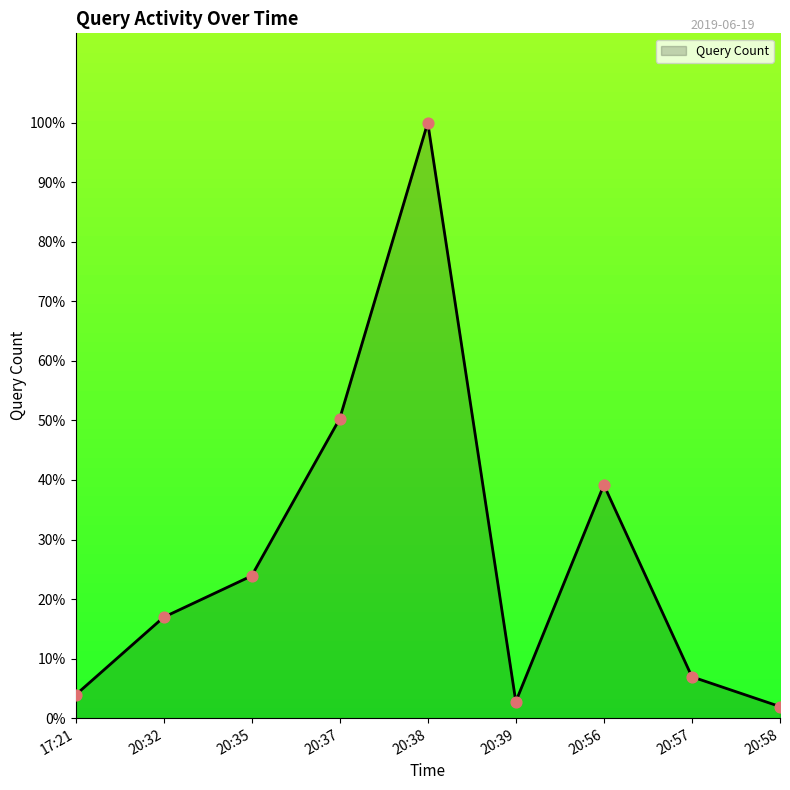

What is the ratio of the value at 20:38 to the value at 20:32?

5.9